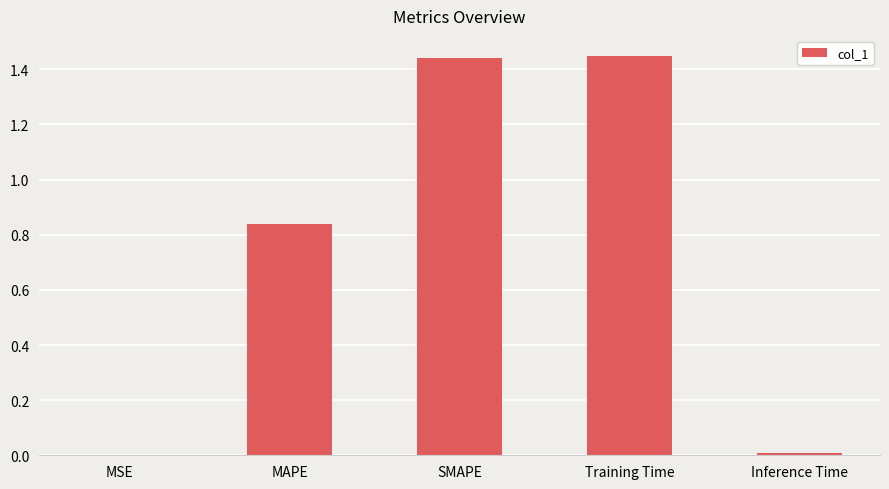

What is the sum of the values at MAPE and Training Time?

2.3